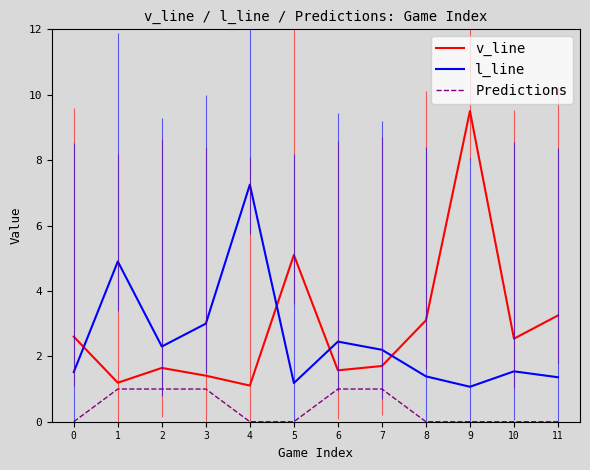

Between 4 and 9, which is larger?

9